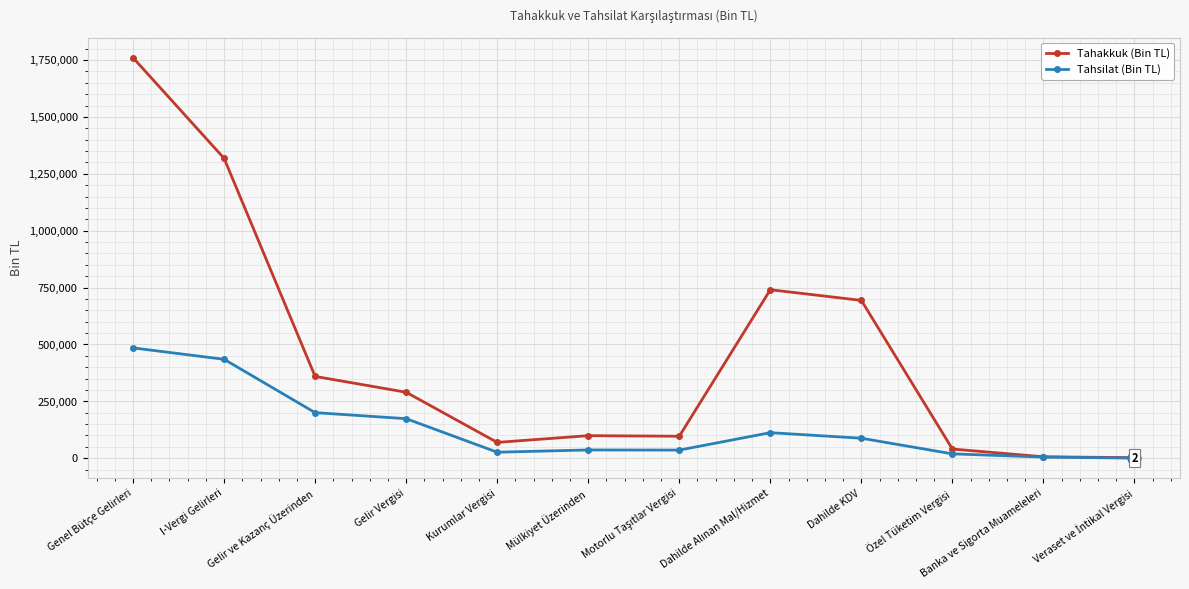

Does the chart have visible grid lines?

Yes